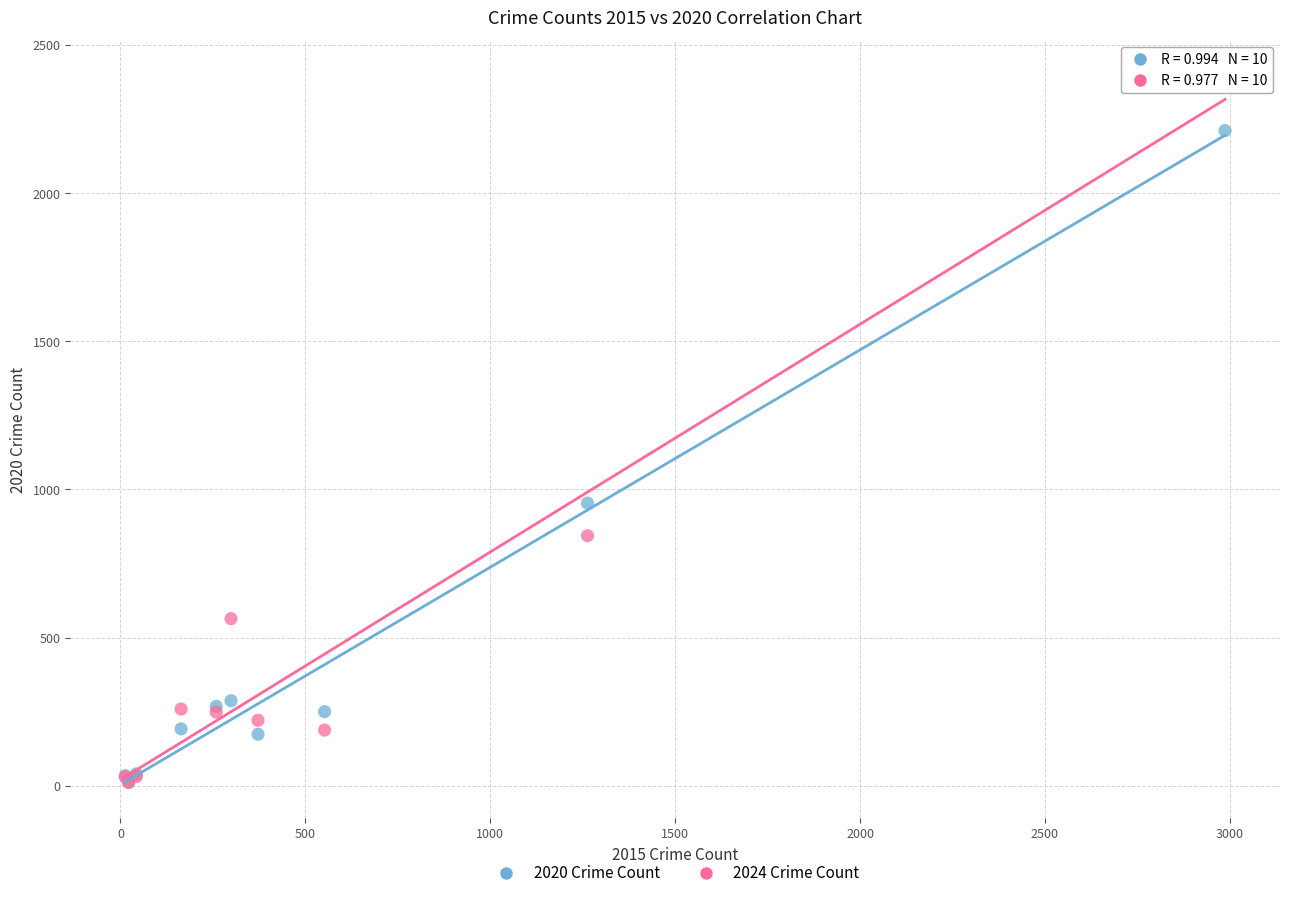

In the 2020 Crime Count series, what Y value is closest to 1111?

954